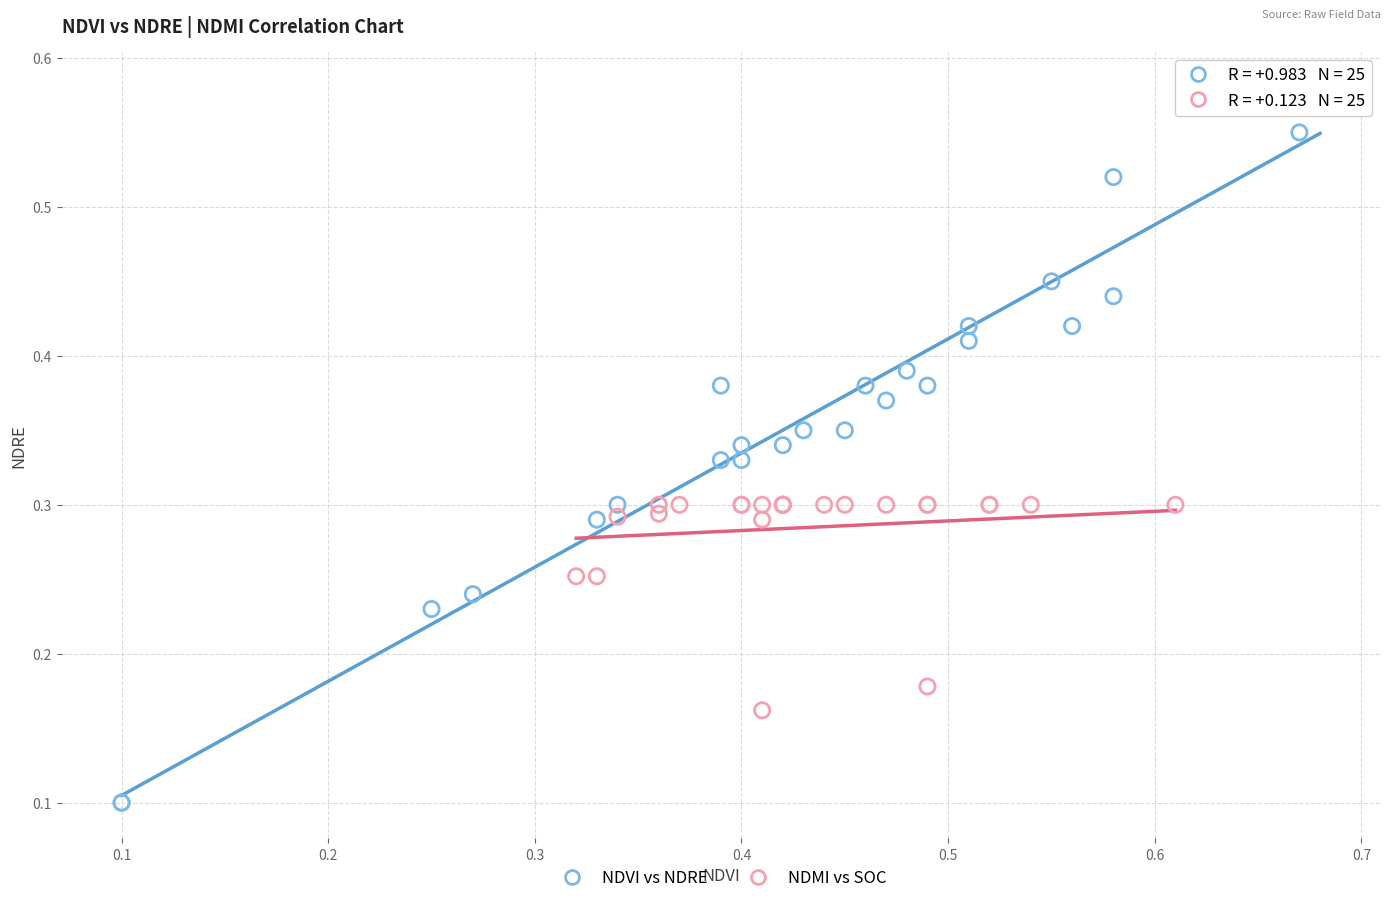

What are all the series names shown in the legend?

NDVI vs NDRE, NDMI vs SOC